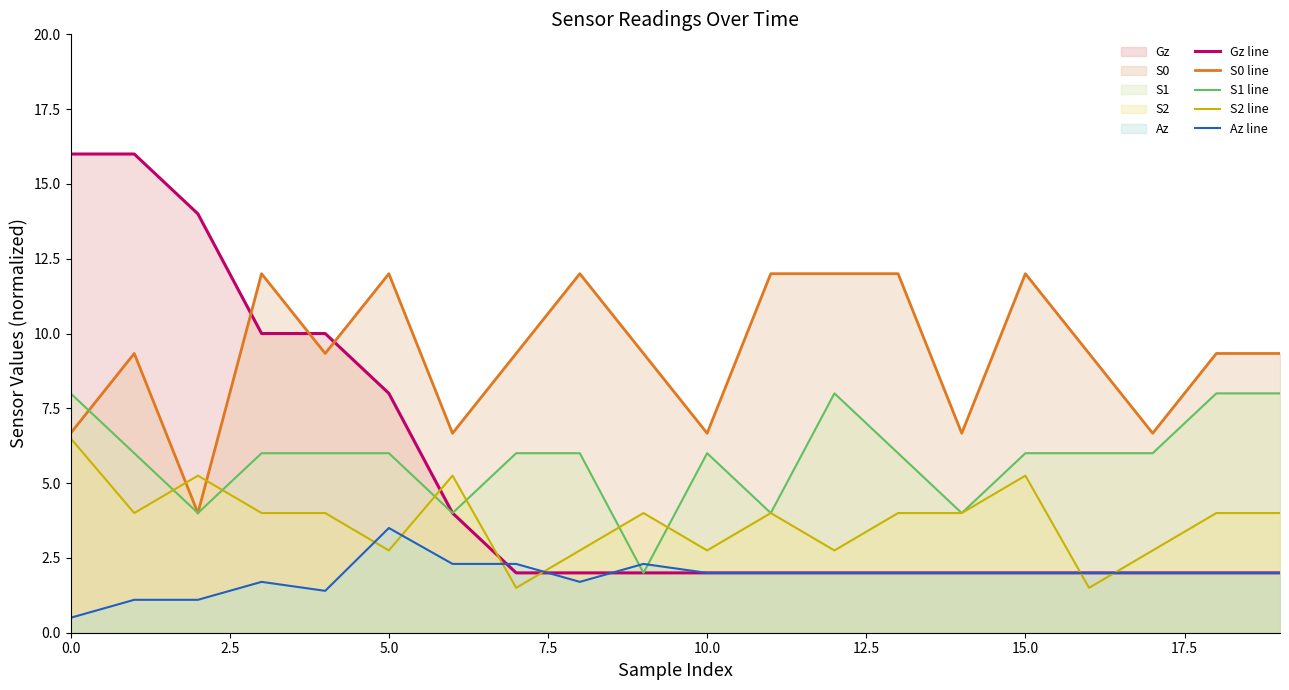

How many lines are shown in the chart?

5